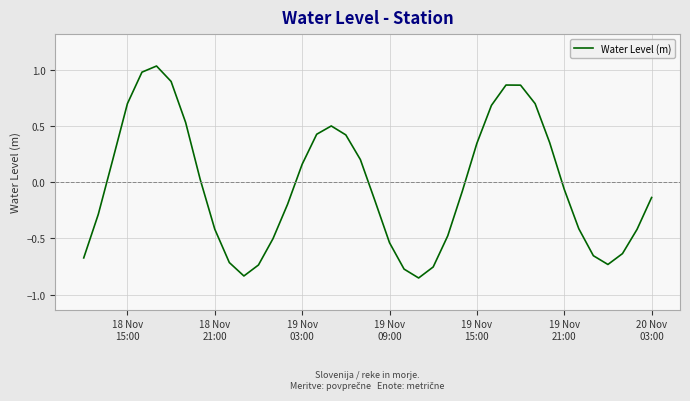

What is the difference between the maximum and minimum values?

1.9